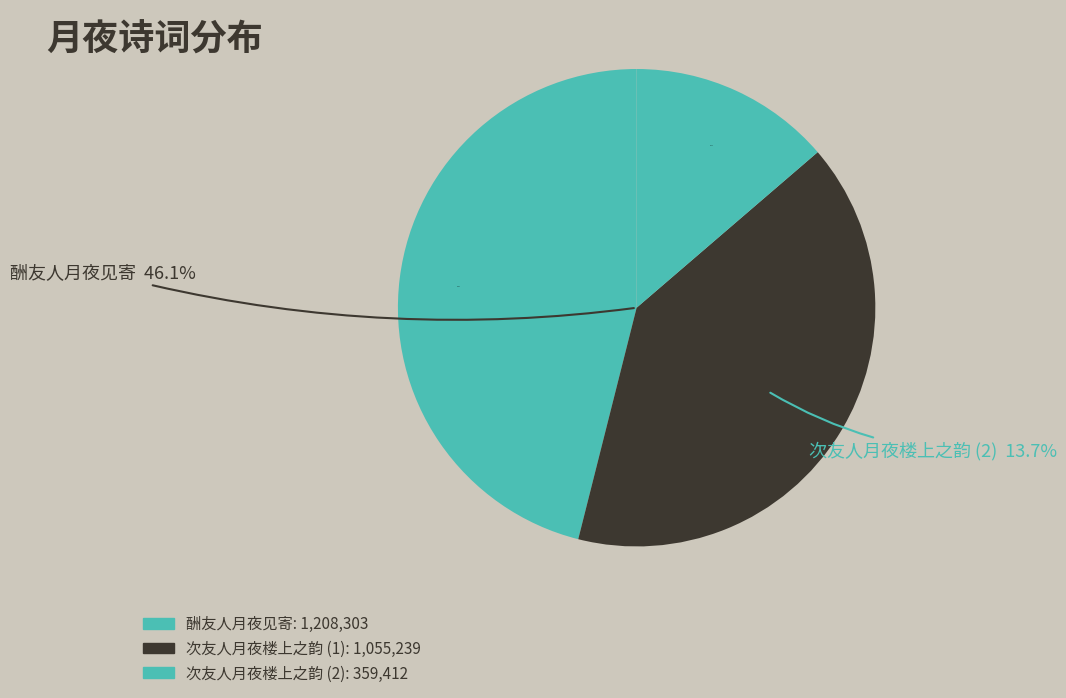

What is the ratio of the value at 次友人月夜楼上之韵 to the value at 次友人月夜楼上之韵?

2.9